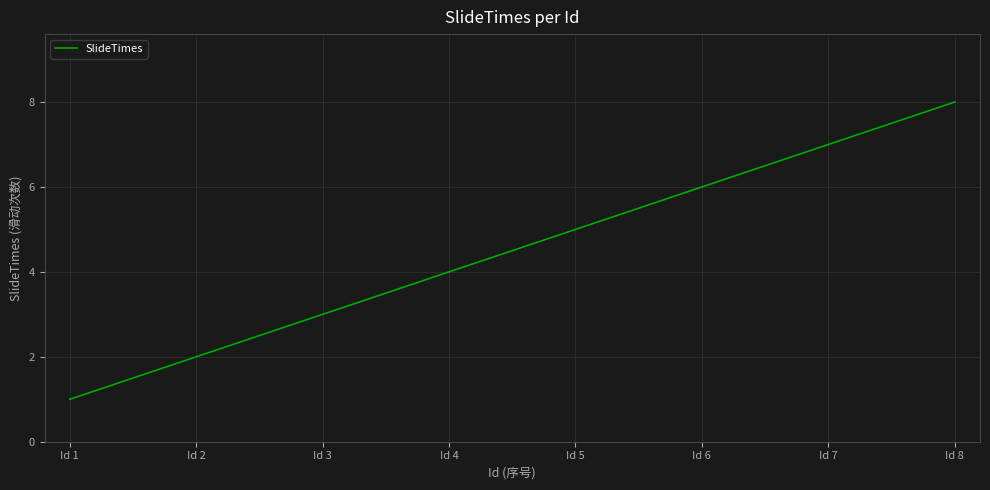

Rank the categories by value from lowest to highest.

Id 1, Id 2, Id 3, Id 4, Id 5, Id 6, Id 7, Id 8